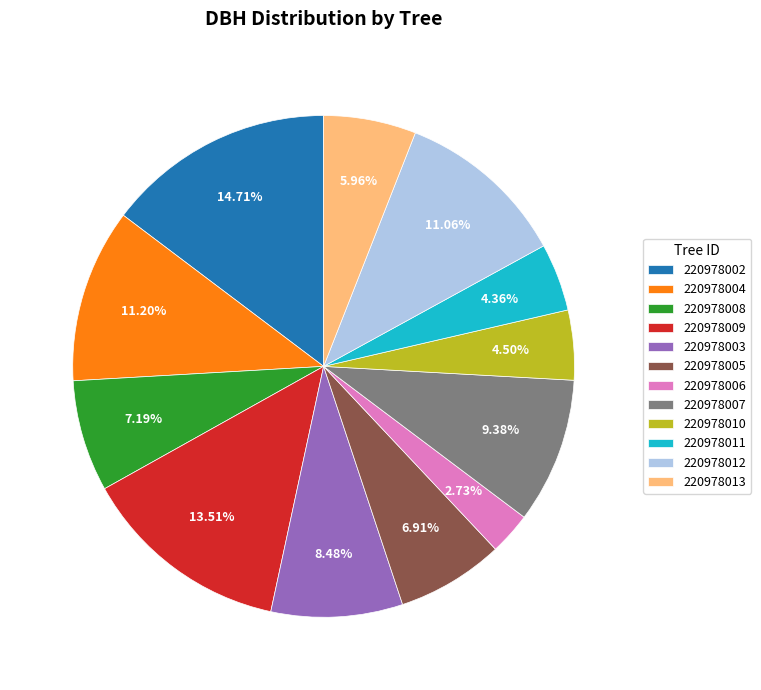

What portion of the pie excludes 220978011?

95.6%